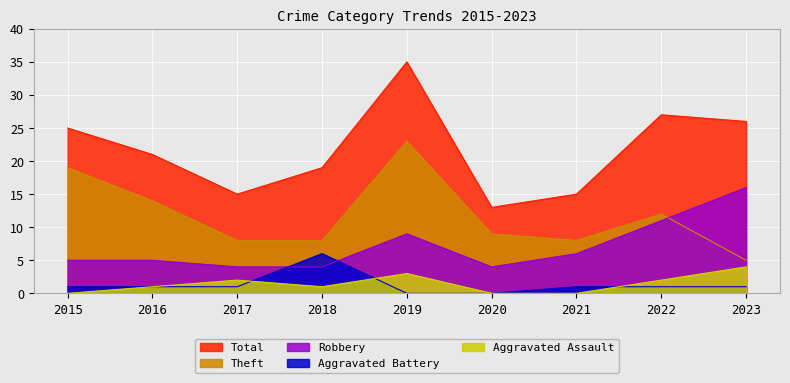

What is the value of the Aggravated Assault point at the 4th from the left?

1